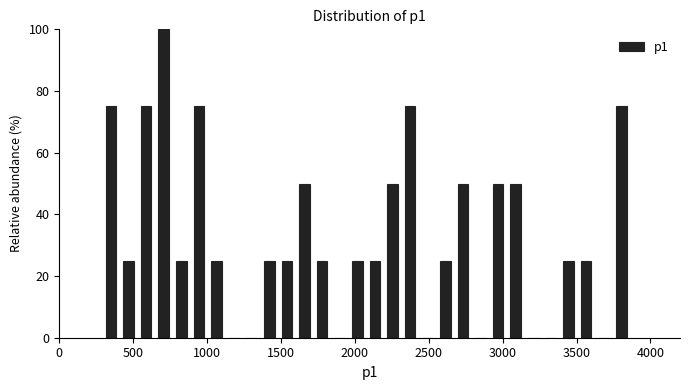

Read against the x-axis, roughly where is the centre of the tallest bar?

700